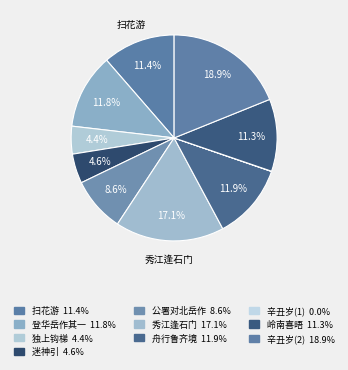

How many slices are in this pie chart?

10